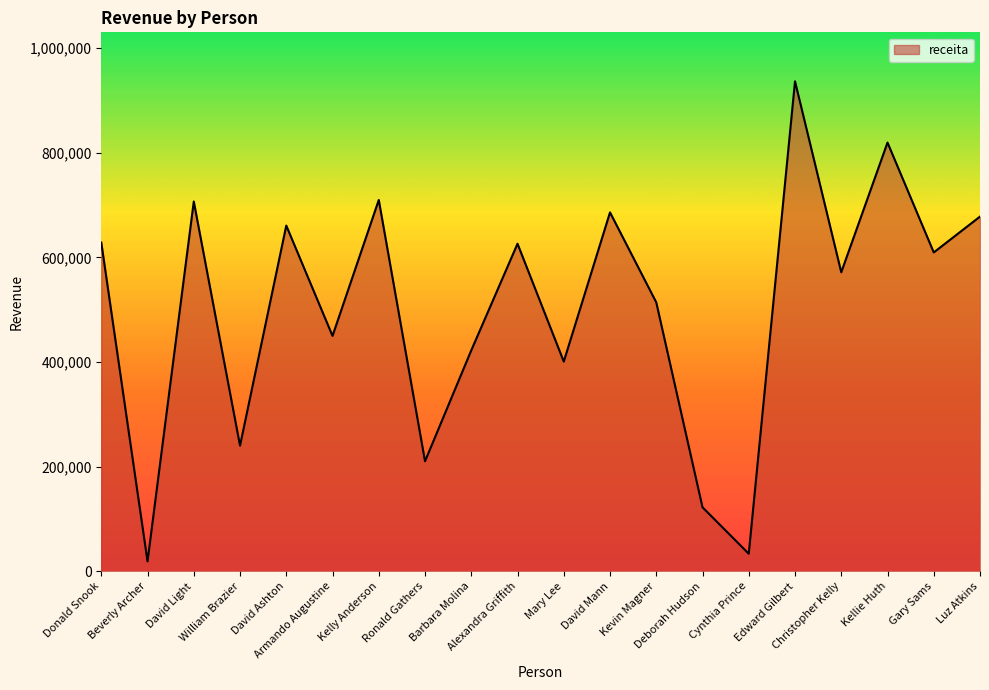

Is it true that the value at Kevin Magner is 822924.4?

False